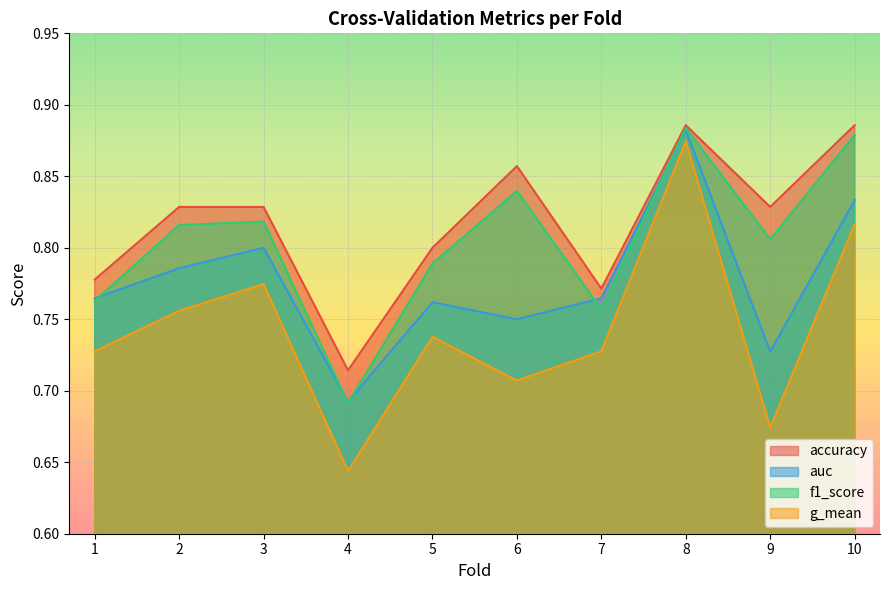

Which label corresponds to the largest value in the chart?

8